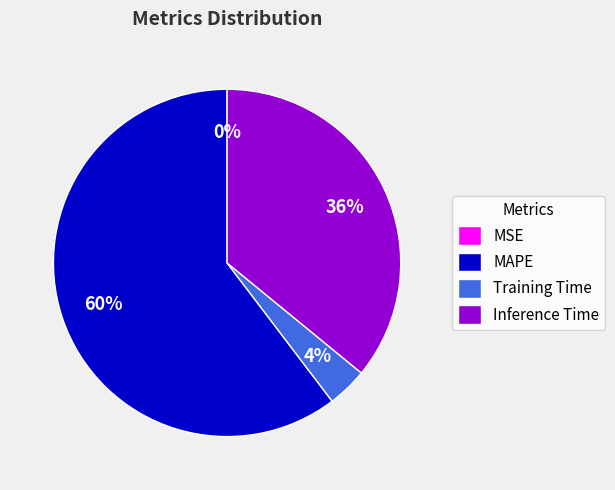

Which slice is the largest?

MAPE